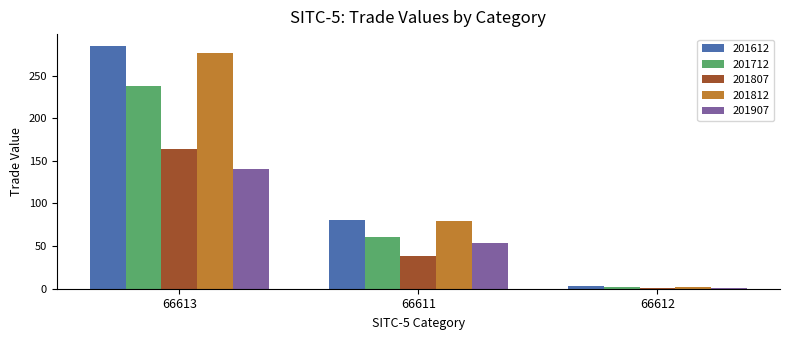

Is the value of 201807 at 66612 greater than the value of 201812 at 66613?

No